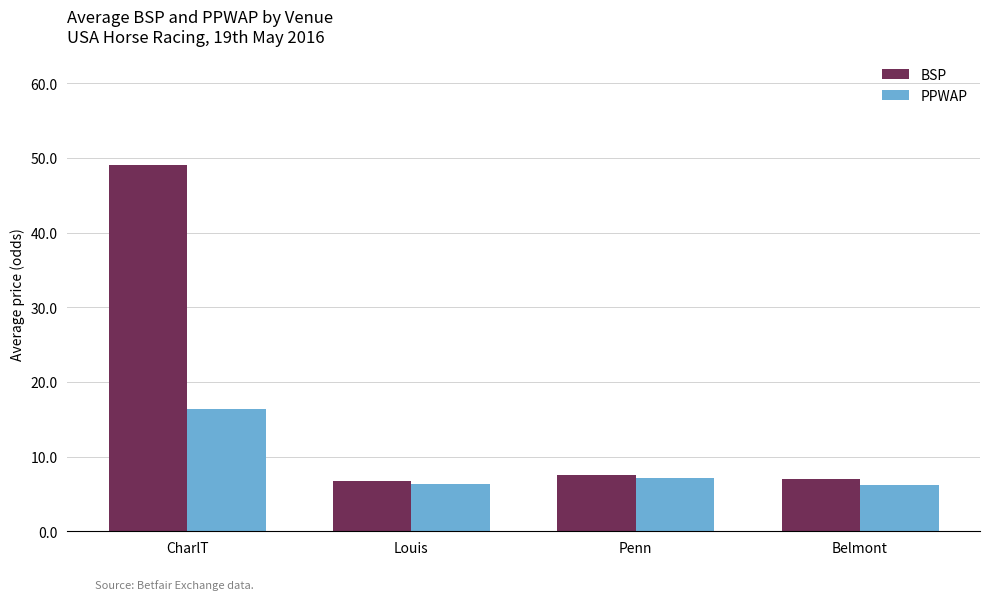

What is the value of the PPWAP bar at the 4th from the left?

6.2